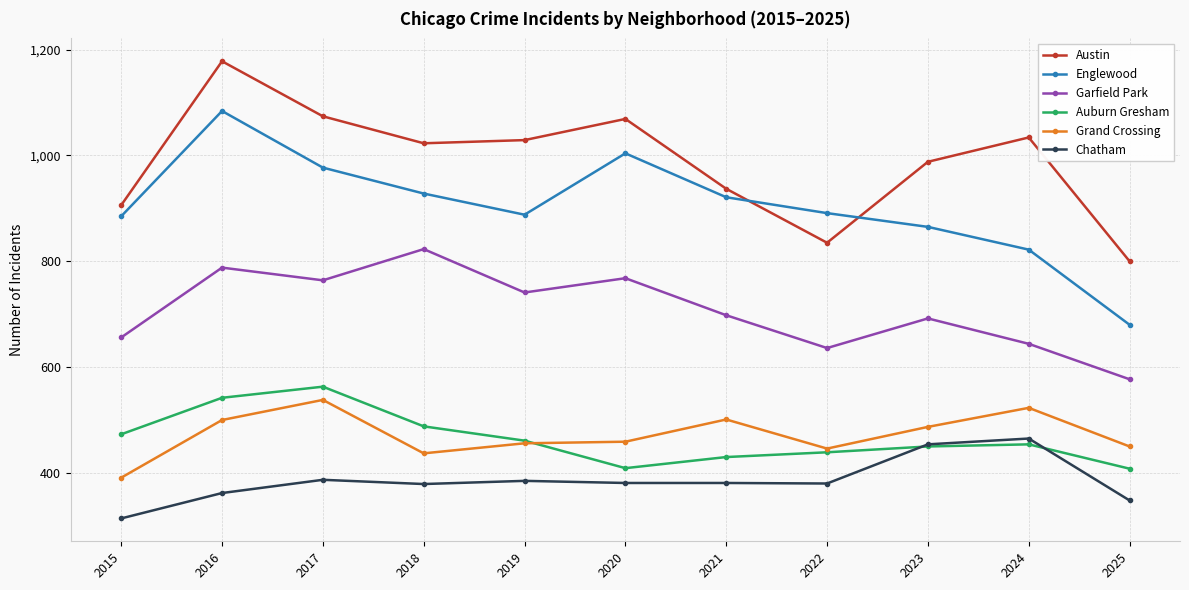

What is the sum of the Garfield Park values at 2015 and 2022?

1292